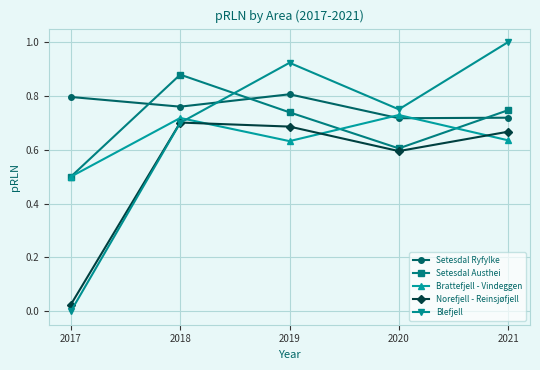

At which category does Blefjell reach its first local peak?

2019